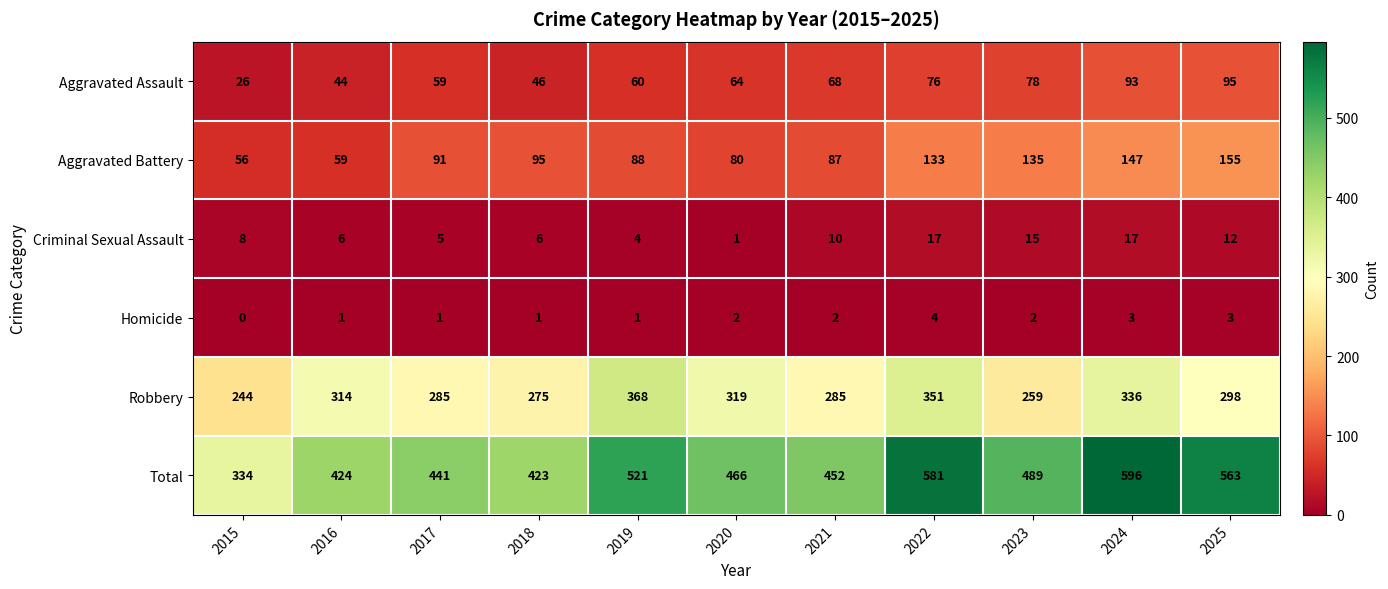

Rank the series by their maximum value, from lowest to highest.

Homicide, Criminal Sexual Assault, Aggravated Assault, Aggravated Battery, Robbery, Total